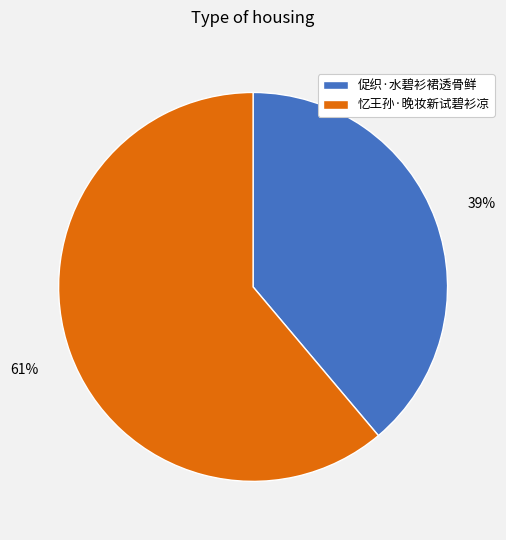

How many segments does this pie chart have?

2